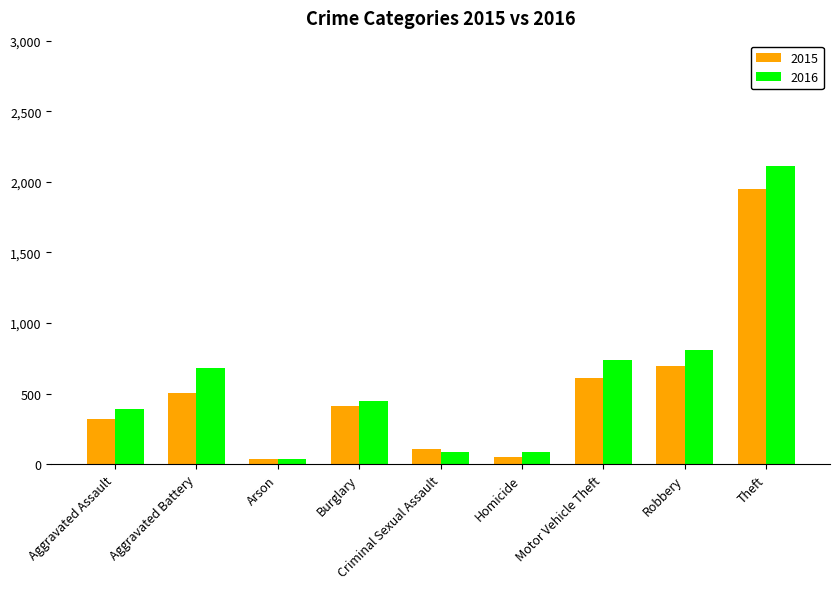

How many data points does each series have?

9